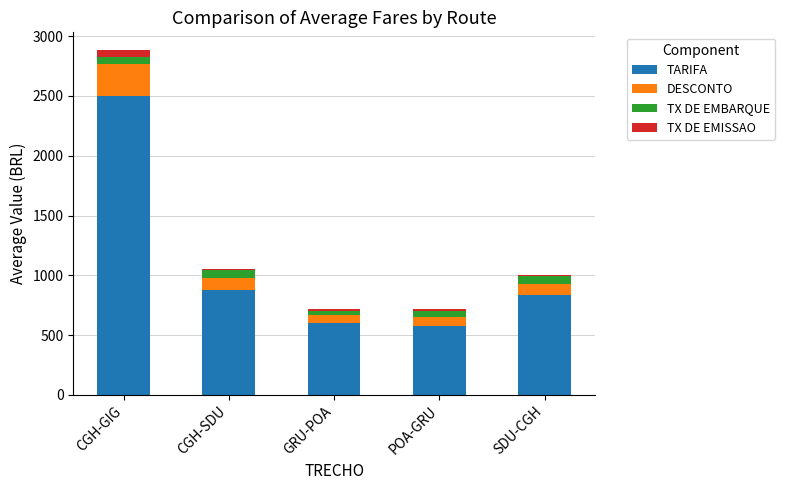

At which label does TARIFA reach its peak?

CGH-GIG